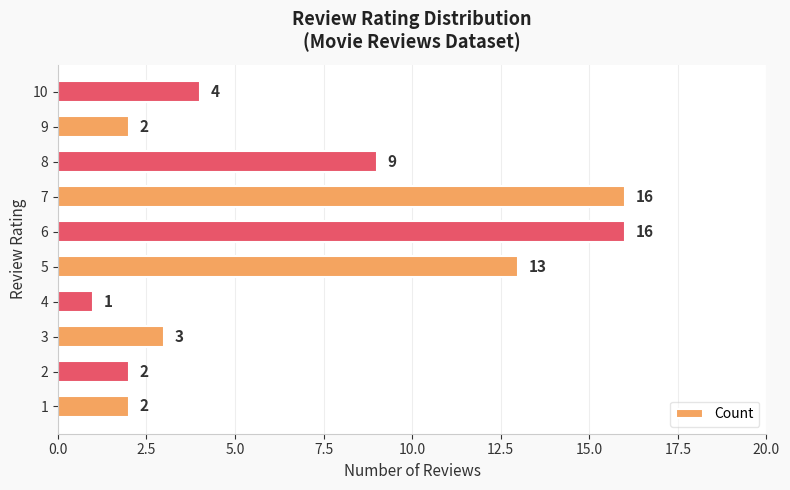

What is the difference between the values at 7 and 4?

15